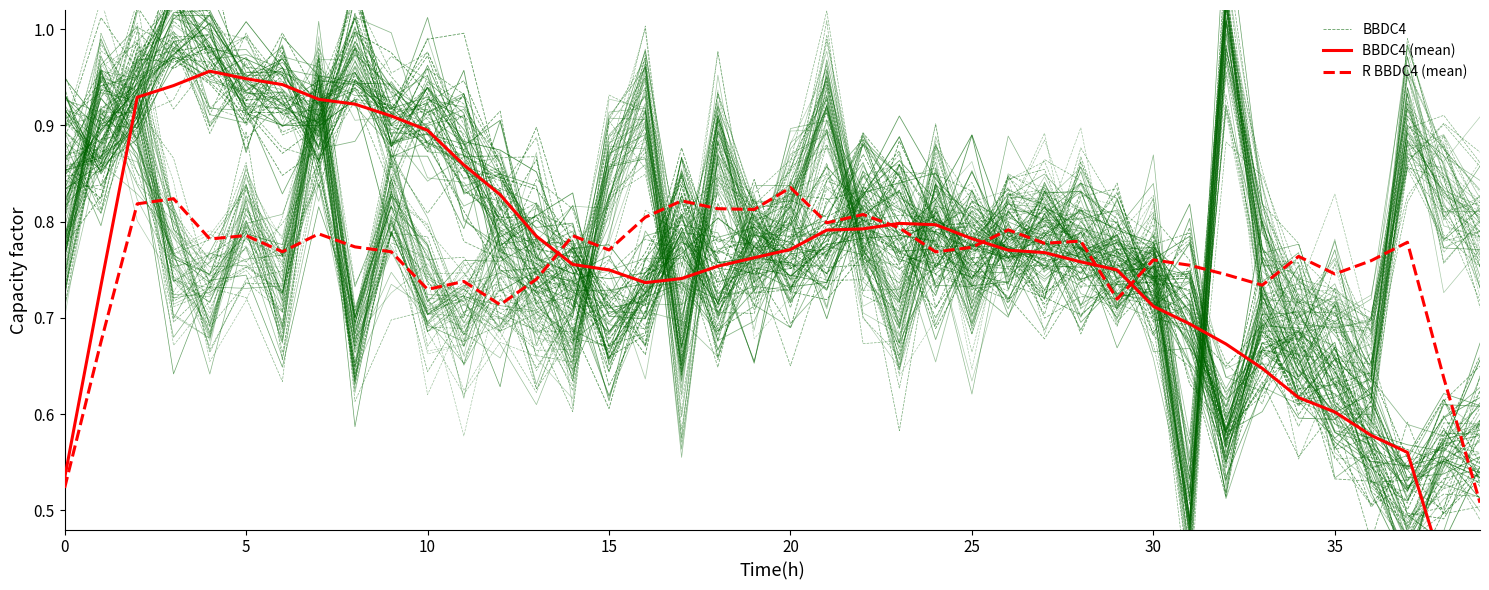

How many lines are shown in the chart?

3